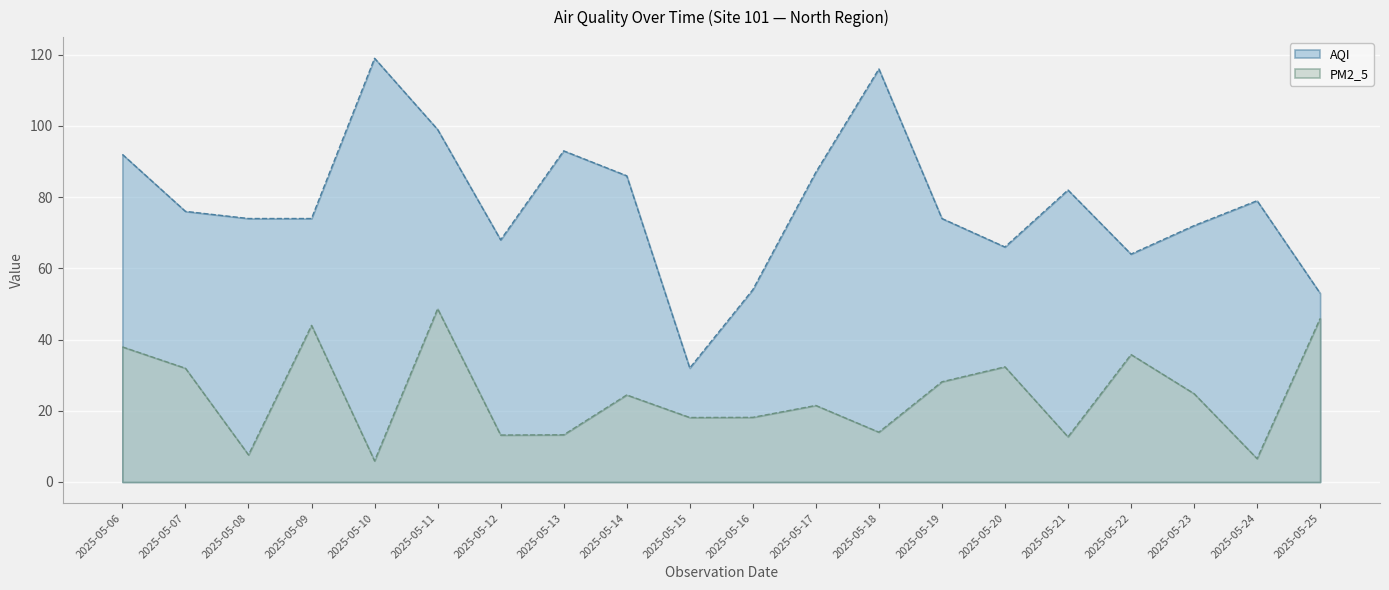

What is the average value of the AQI series?

78.0